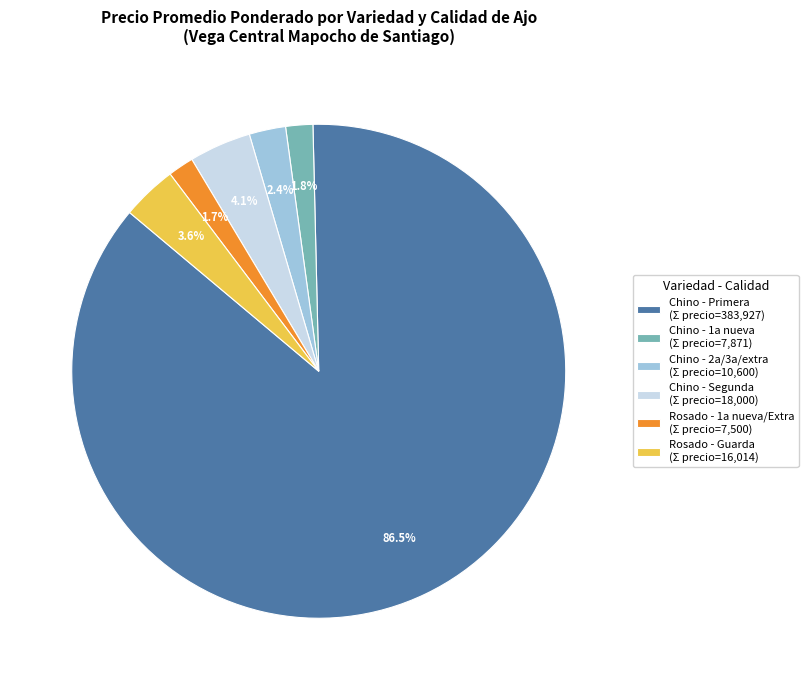

What is the largest slice in the pie chart?

Chino - Primera (Σ precio=383,927)